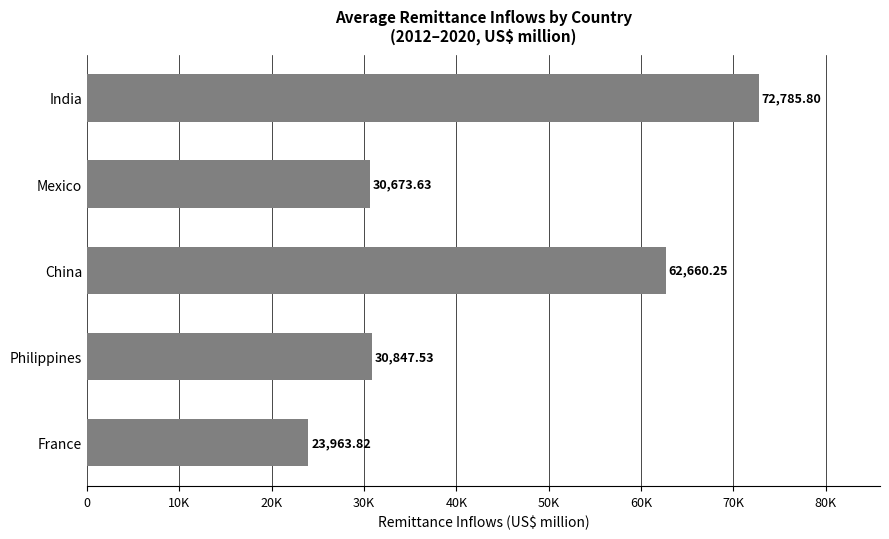

Count the number of values greater than 30847.

3